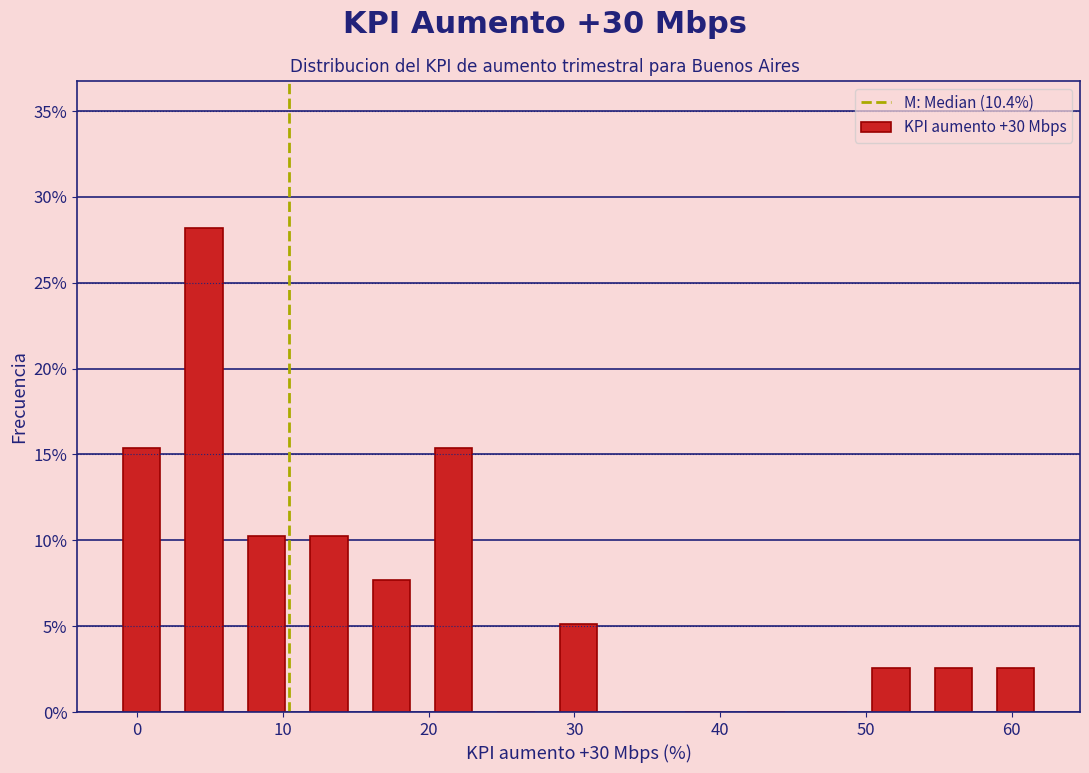

Over which range of the x-axis is the bar tallest?

2 to 7